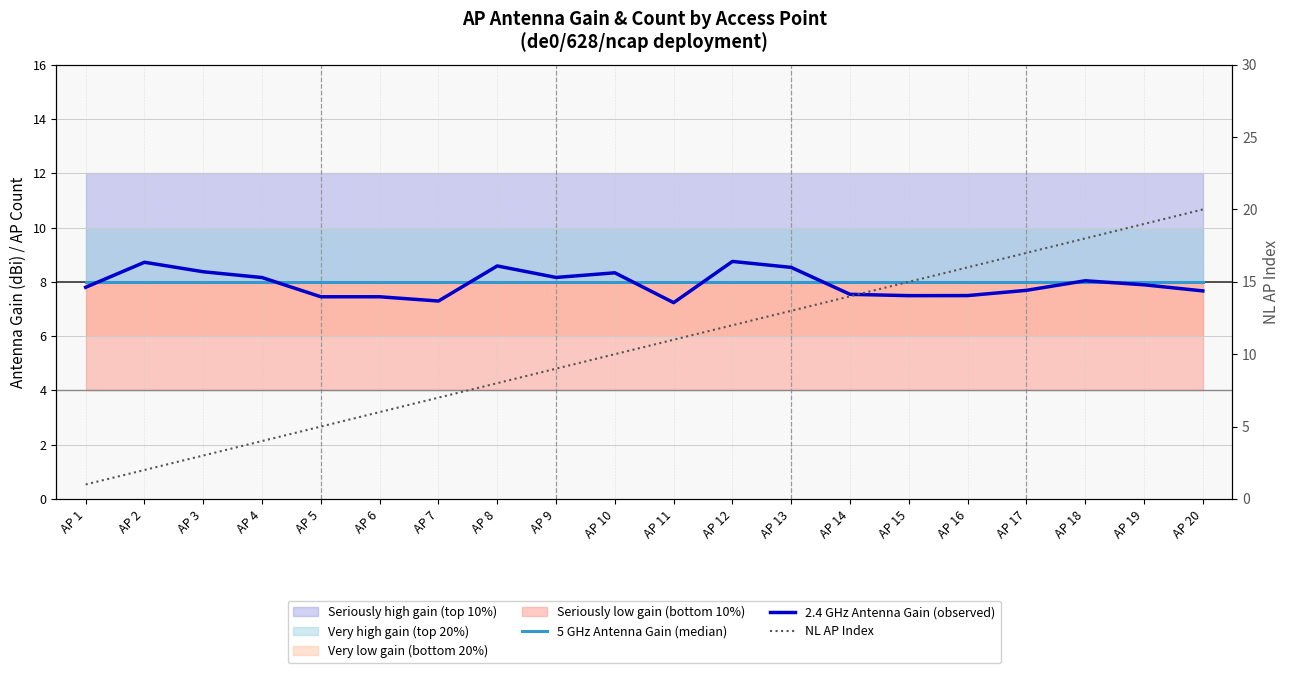

True or false: NL AP Index and 5 GHz Antenna Gain (median) intersect in this chart.

False